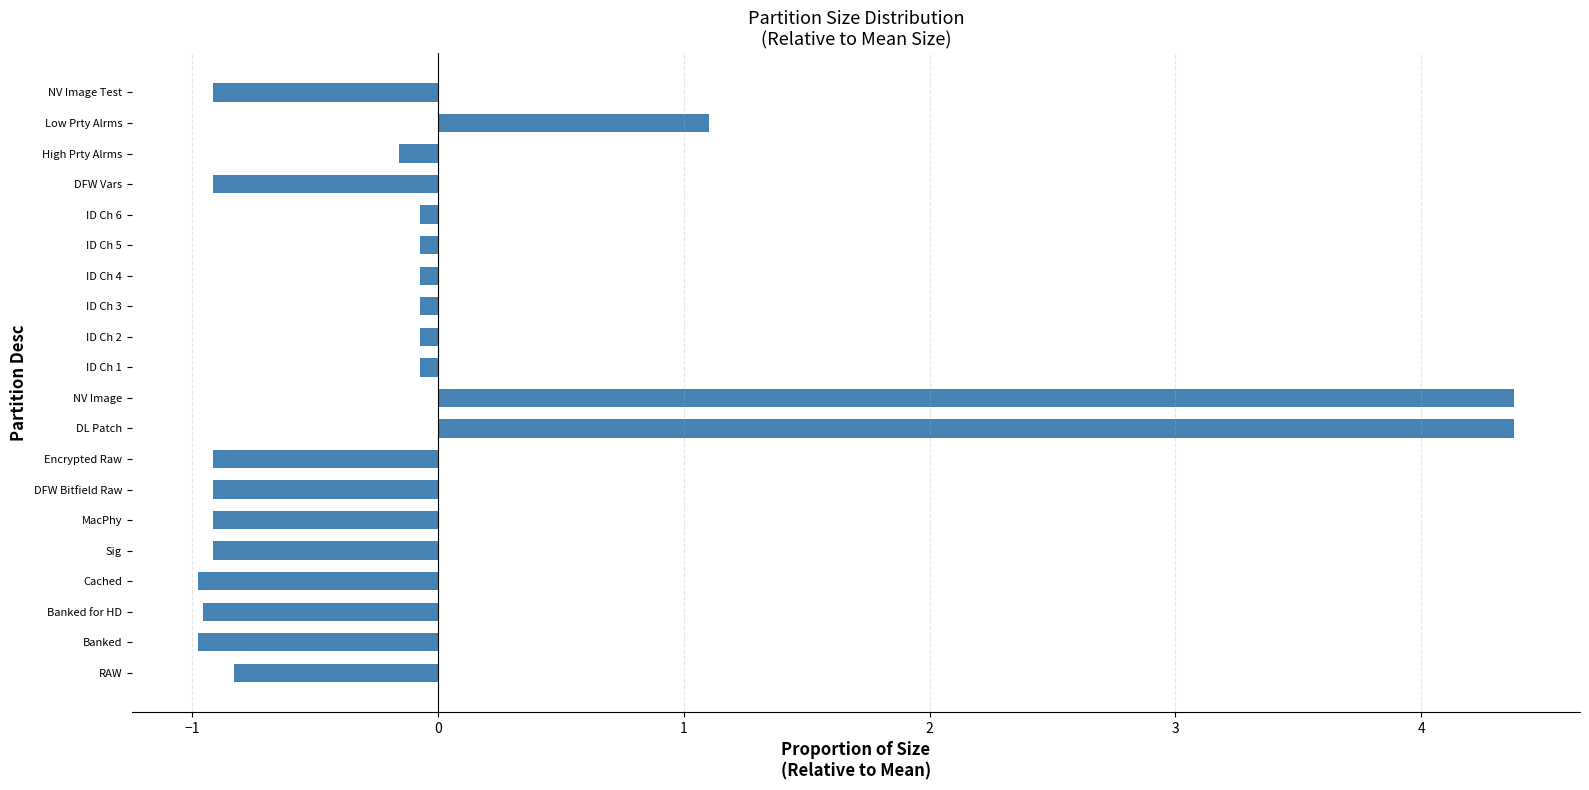

At which label is the value closest to 1?

Low Prty Alrms